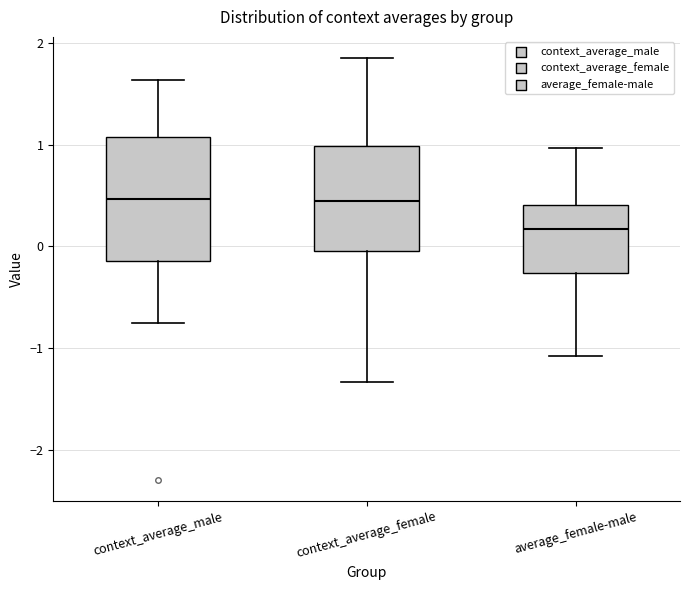

Reading left to right, transcribe this box plot: for each box, give where its median line is, the range the box spans, and where its two whiskers end, as read against the y-axis. The values are not printed on the chart, so give them approximately, as read against the axis.

context_average_male: median 0.5, box -0.1 to 1.1, whiskers -0.8 to 1.6
context_average_female: median 0.4, box 0.0 to 1.0, whiskers -1.3 to 1.9
average_female-male: median 0.2, box -0.3 to 0.4, whiskers -1.1 to 1.0